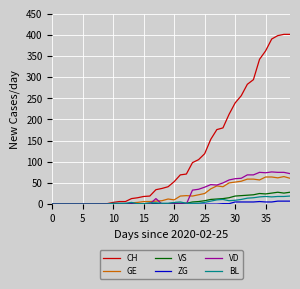

Which series has the widest spread of values?

CH